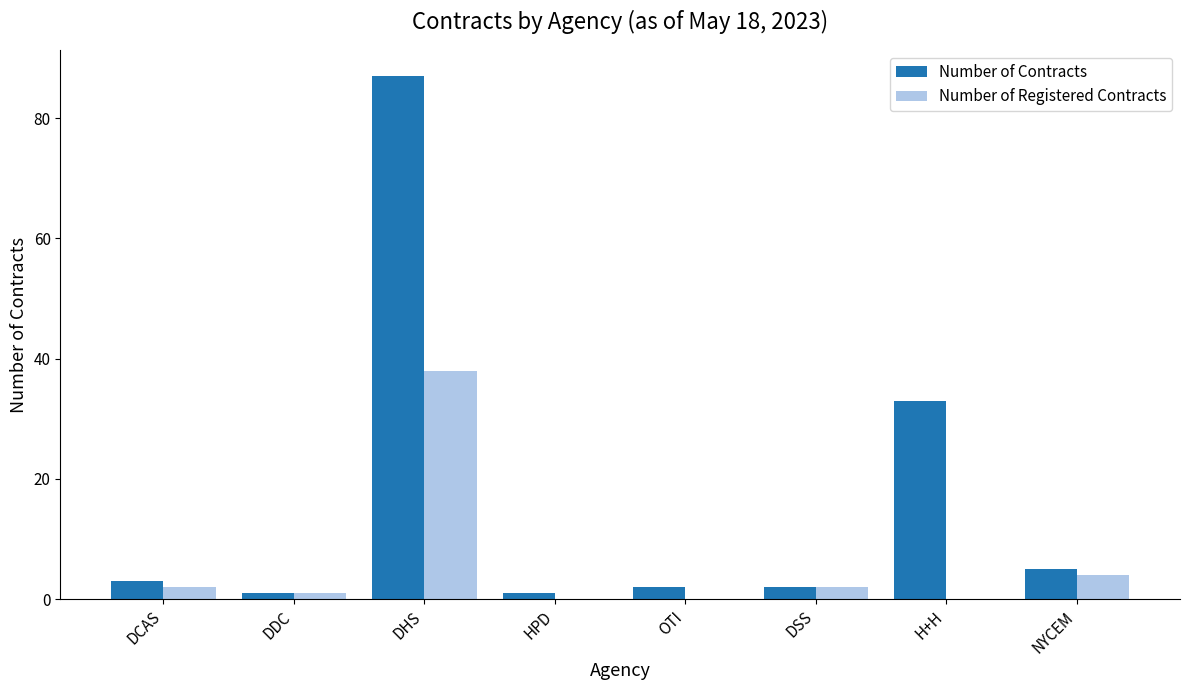

Are the bars horizontal?

No